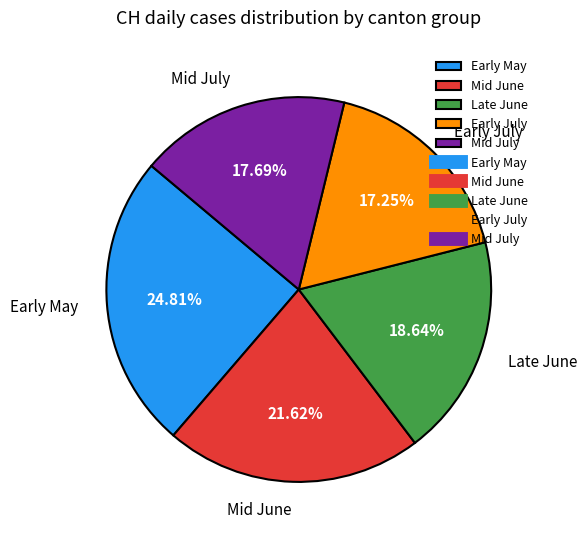

Do Late June and Early May together represent more than half of the pie?

No